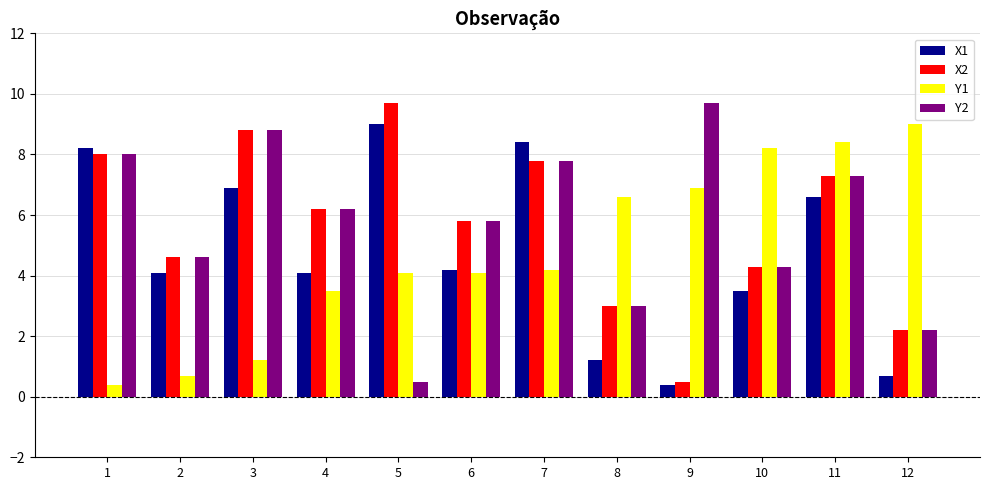

Is it true that X2 equals 8.0 at 1?

True